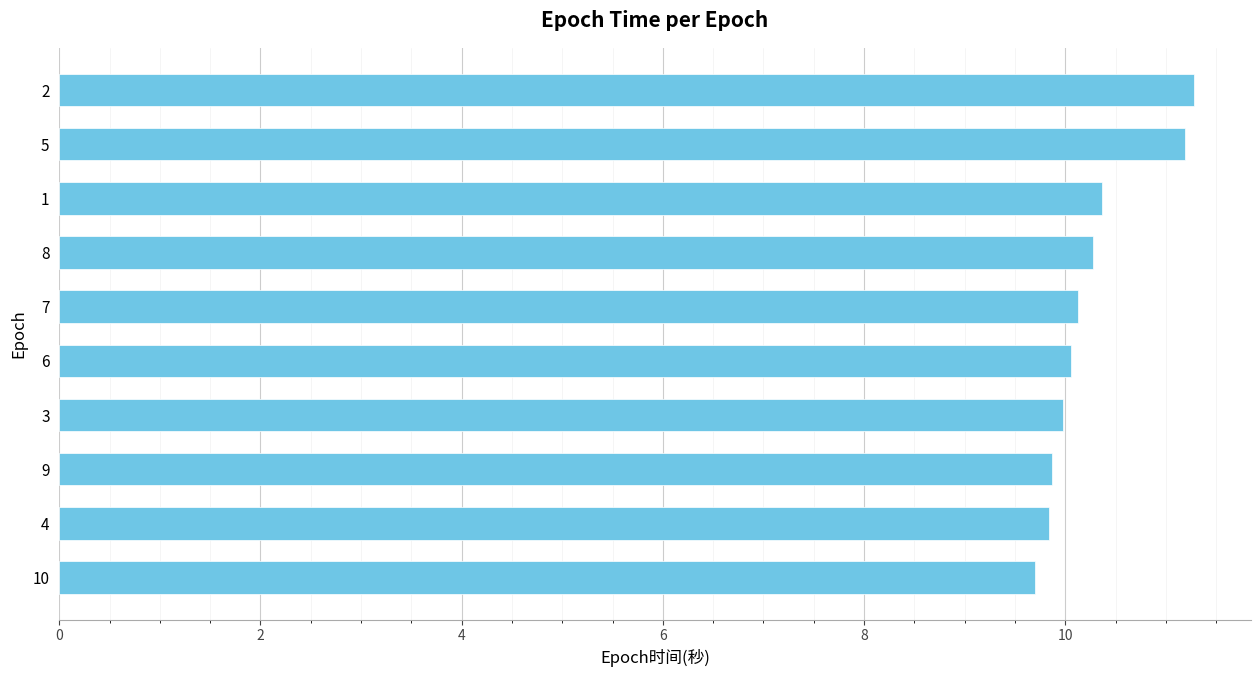

What is the change in value from 5 to 4?

-1.4